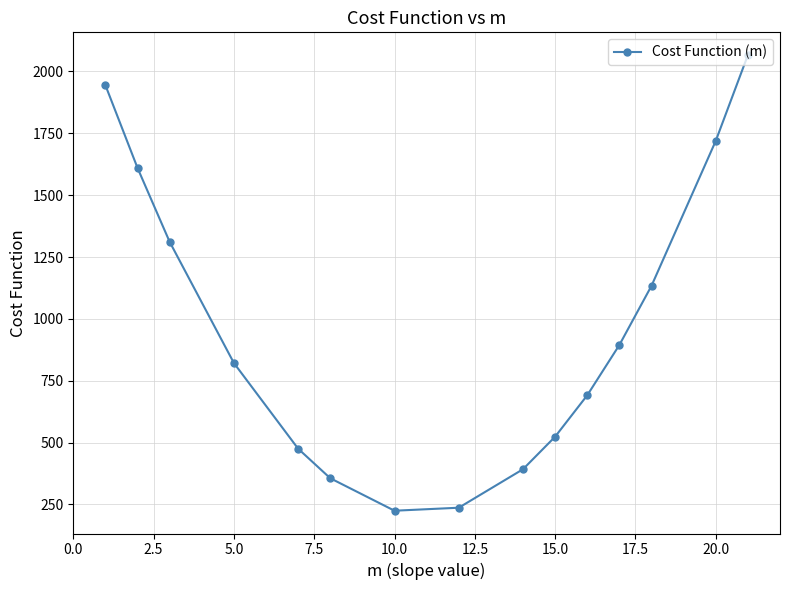

How many interior local valleys (lower than both neighbors) does the data have?

1